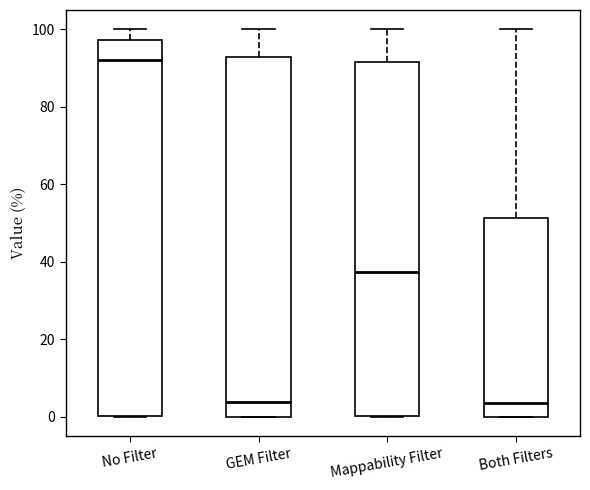

Reading left to right, read every box against the y-axis: the position of its median line, the range the box covers, and the ends of its whiskers. The values are not printed on the chart, so give them approximately, as read against the axis.

No Filter: median 92, box 0 to 98, whiskers 0 to 100
GEM Filter: median 4, box 0 to 92, whiskers 0 to 100
Mappability Filter: median 38, box 0 to 92, whiskers 0 to 100
Both Filters: median 4, box 0 to 52, whiskers 0 to 100